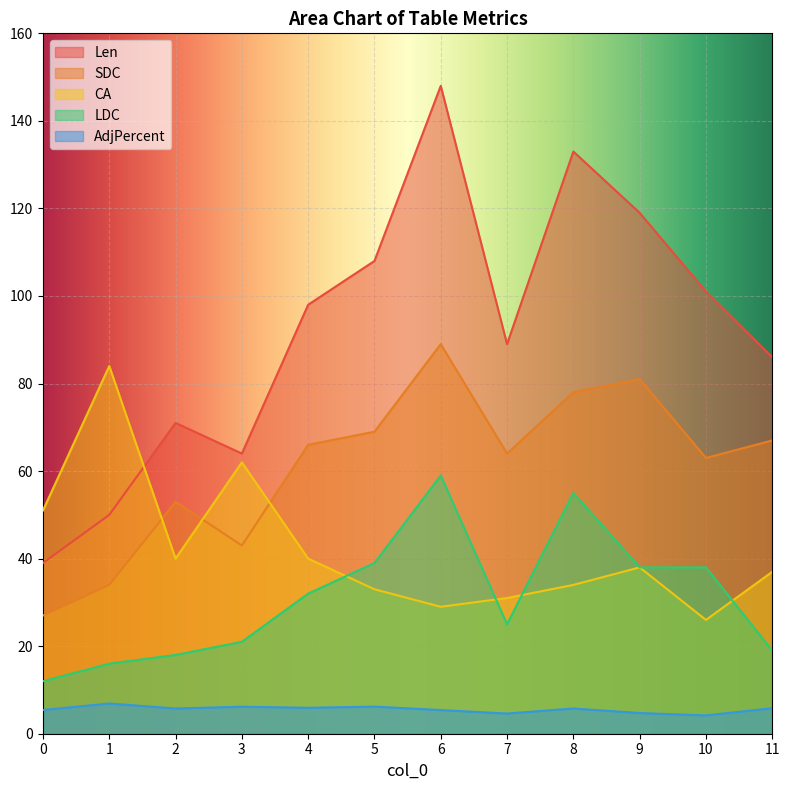

At which category does Len reach its first local valley?

3